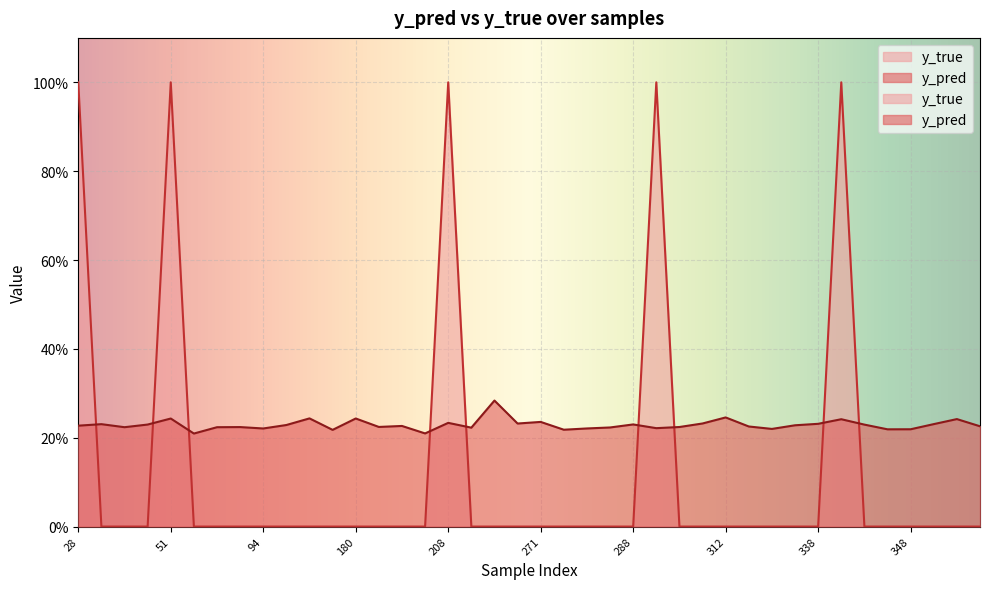

What is the difference between the y_true values at 338 and 342?

1.0